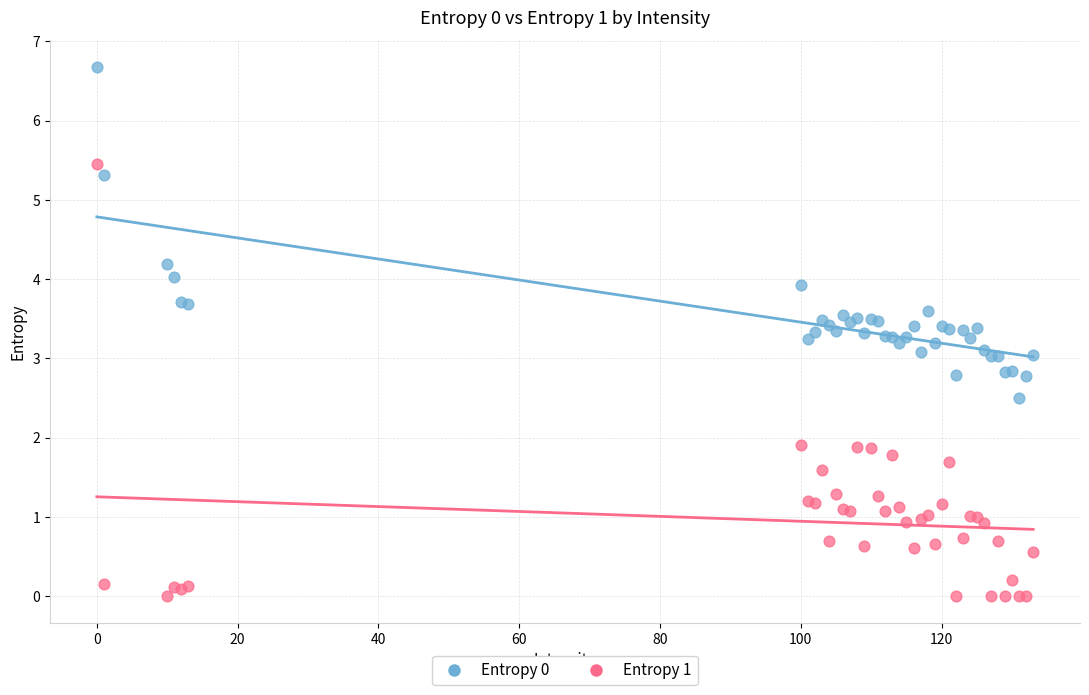

Which series contains the lowest Y value?

Entropy 1